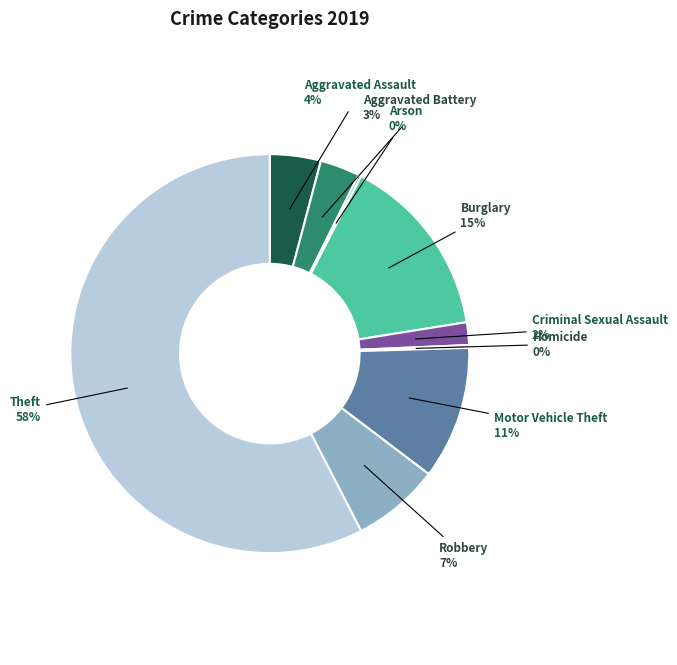

What is the largest slice in the pie chart?

Theft